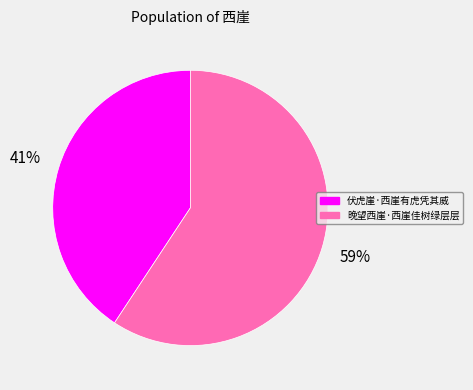

What percentage is the 伏虎崖·西崖有虎凭其威 slice, to the nearest percent?

41%